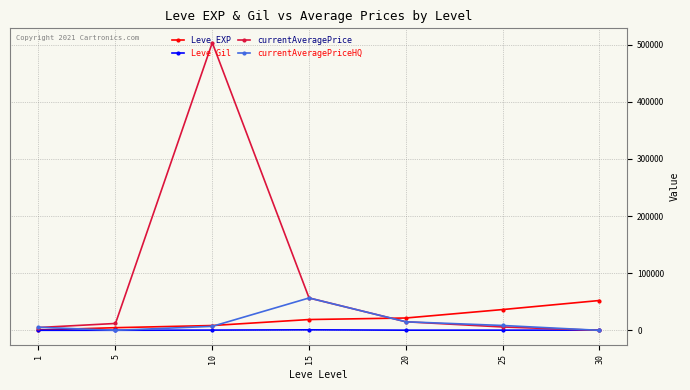

In currentAveragePriceHQ, how many points are lower than both neighbors (excluding endpoints)?

1